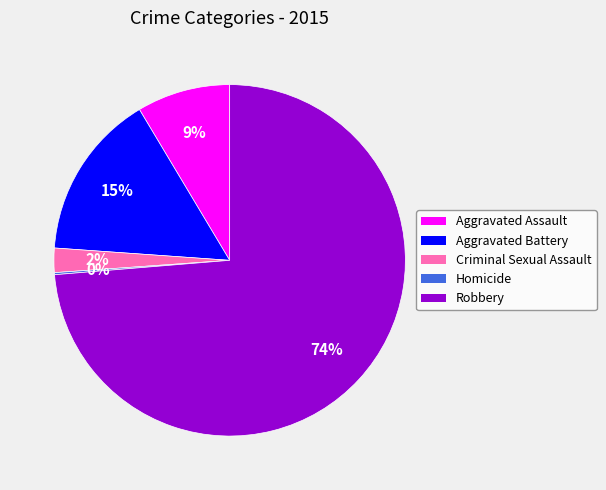

Does Robbery represent more than half of the total?

Yes